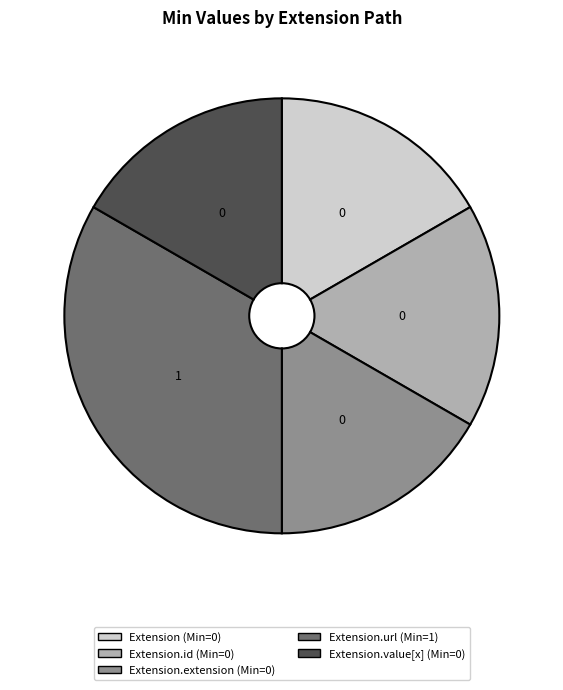

Is there any slice that represents more than half of the pie?

No